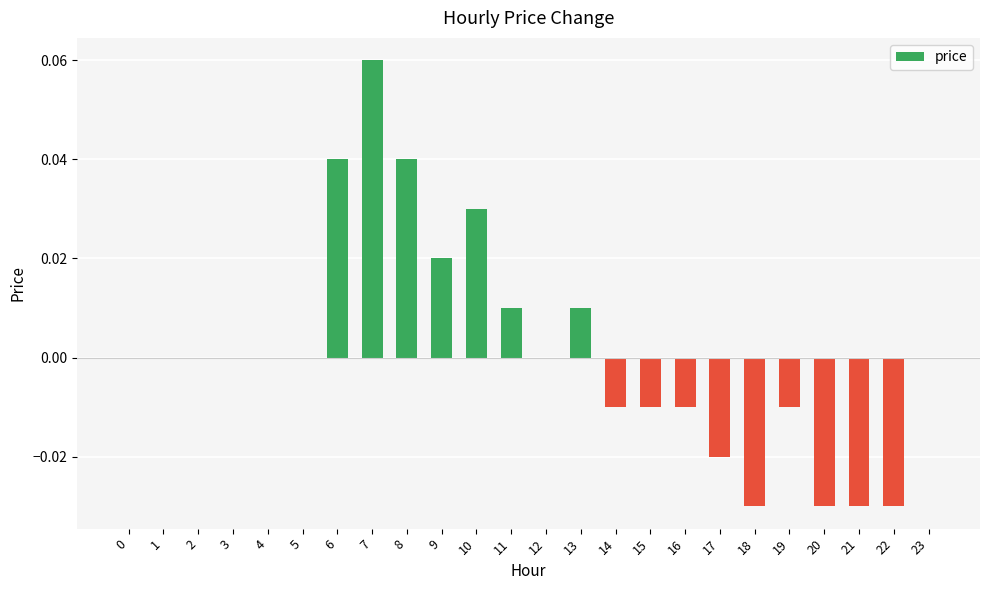

How many values are between 0 and 1?

15